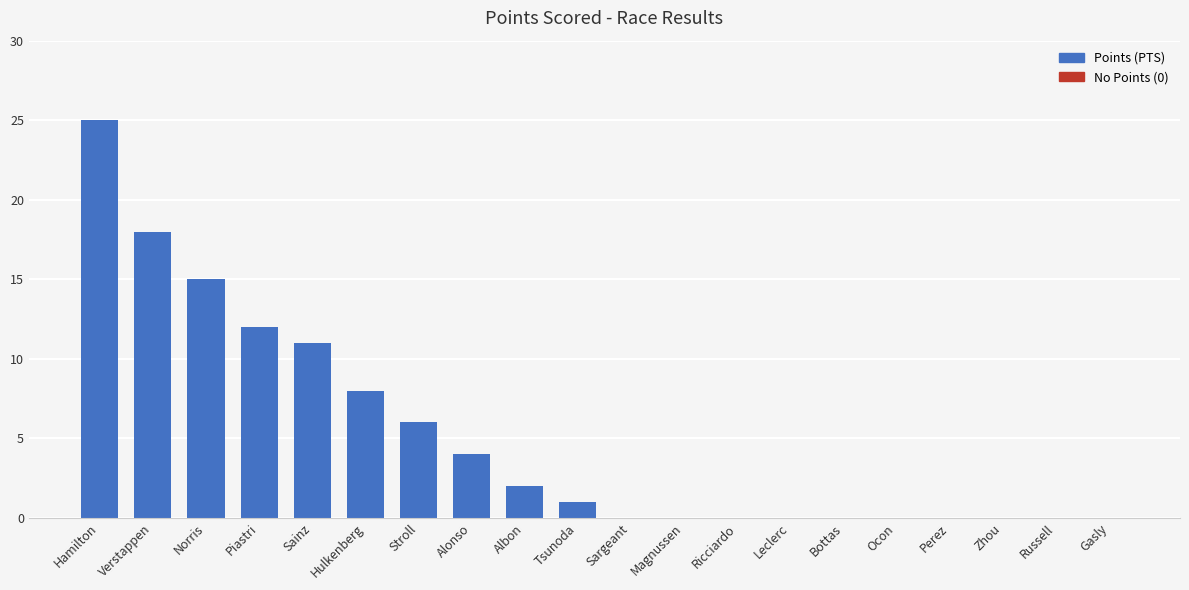

Where is the data nearest to the value 12?

Piastri